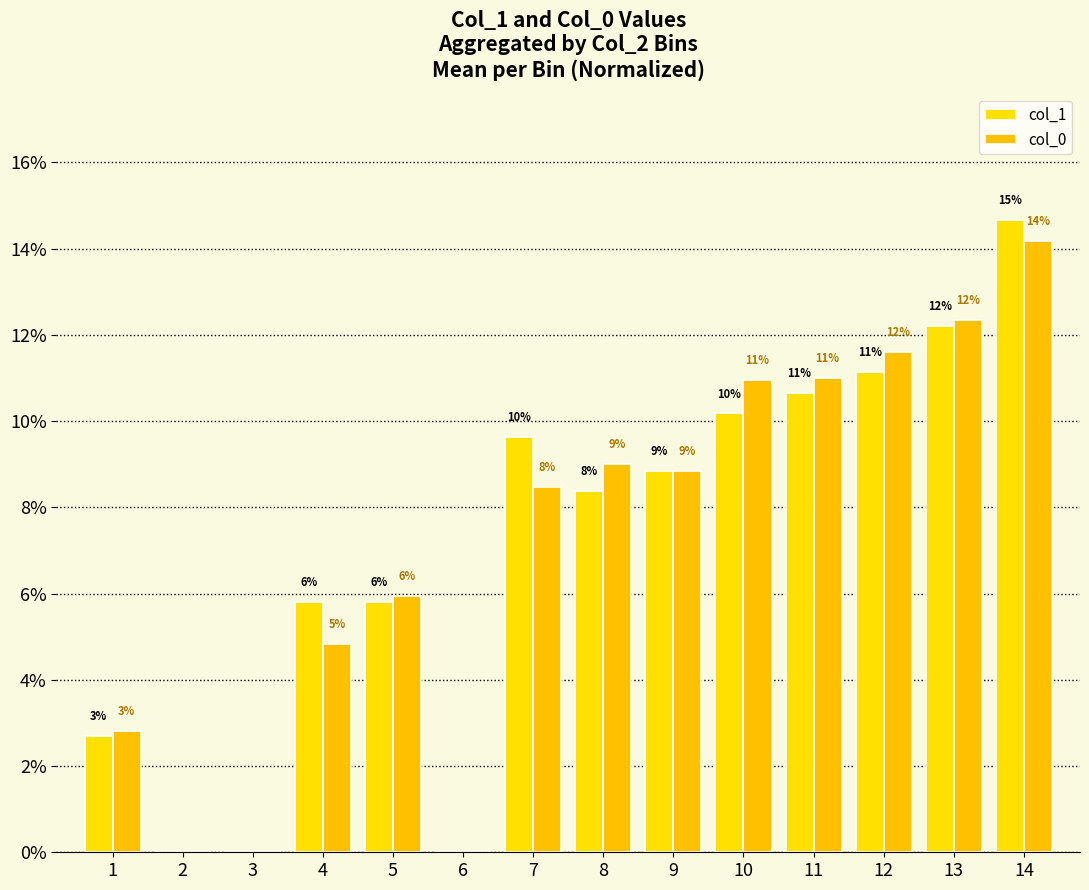

Reading left to right, extract all data points from this chart.

col_1: 1=2.7	2=0.0	3=0.0	4=5.8	5=5.8	6=0.0	7=9.6	8=8.4	9=8.9	10=10.2	11=10.6	12=11.1	13=12.2	14=14.7
col_0: 1=2.8	2=0.0	3=0.0	4=4.8	5=5.9	6=0.0	7=8.5	8=9.0	9=8.8	10=10.9	11=11.0	12=11.6	13=12.4	14=14.2